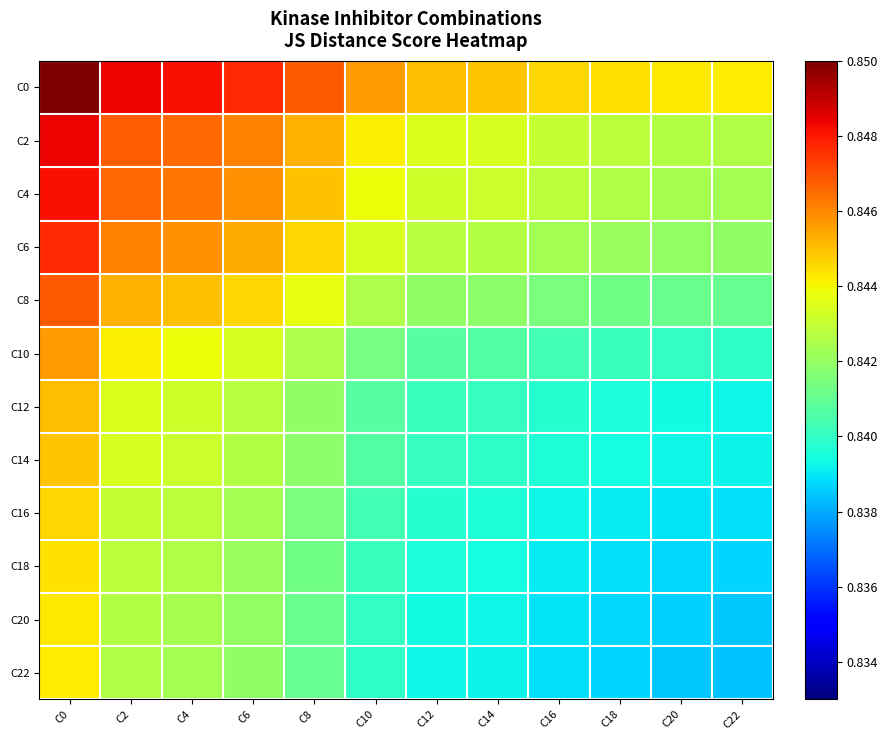

Reading left to right, what are all the values shown in this chart?

C0: C0=0.8	C2=0.8	C4=0.8	C6=0.8	C8=0.8	C10=0.8	C12=0.8	C14=0.8	C16=0.8	C18=0.8	C20=0.8	C22=0.8
C2: C0=0.8	C2=0.8	C4=0.8	C6=0.8	C8=0.8	C10=0.8	C12=0.8	C14=0.8	C16=0.8	C18=0.8	C20=0.8	C22=0.8
C4: C0=0.8	C2=0.8	C4=0.8	C6=0.8	C8=0.8	C10=0.8	C12=0.8	C14=0.8	C16=0.8	C18=0.8	C20=0.8	C22=0.8
C6: C0=0.8	C2=0.8	C4=0.8	C6=0.8	C8=0.8	C10=0.8	C12=0.8	C14=0.8	C16=0.8	C18=0.8	C20=0.8	C22=0.8
C8: C0=0.8	C2=0.8	C4=0.8	C6=0.8	C8=0.8	C10=0.8	C12=0.8	C14=0.8	C16=0.8	C18=0.8	C20=0.8	C22=0.8
C10: C0=0.8	C2=0.8	C4=0.8	C6=0.8	C8=0.8	C10=0.8	C12=0.8	C14=0.8	C16=0.8	C18=0.8	C20=0.8	C22=0.8
C12: C0=0.8	C2=0.8	C4=0.8	C6=0.8	C8=0.8	C10=0.8	C12=0.8	C14=0.8	C16=0.8	C18=0.8	C20=0.8	C22=0.8
C14: C0=0.8	C2=0.8	C4=0.8	C6=0.8	C8=0.8	C10=0.8	C12=0.8	C14=0.8	C16=0.8	C18=0.8	C20=0.8	C22=0.8
C16: C0=0.8	C2=0.8	C4=0.8	C6=0.8	C8=0.8	C10=0.8	C12=0.8	C14=0.8	C16=0.8	C18=0.8	C20=0.8	C22=0.8
C18: C0=0.8	C2=0.8	C4=0.8	C6=0.8	C8=0.8	C10=0.8	C12=0.8	C14=0.8	C16=0.8	C18=0.8	C20=0.8	C22=0.8
C20: C0=0.8	C2=0.8	C4=0.8	C6=0.8	C8=0.8	C10=0.8	C12=0.8	C14=0.8	C16=0.8	C18=0.8	C20=0.8	C22=0.8
C22: C0=0.8	C2=0.8	C4=0.8	C6=0.8	C8=0.8	C10=0.8	C12=0.8	C14=0.8	C16=0.8	C18=0.8	C20=0.8	C22=0.8